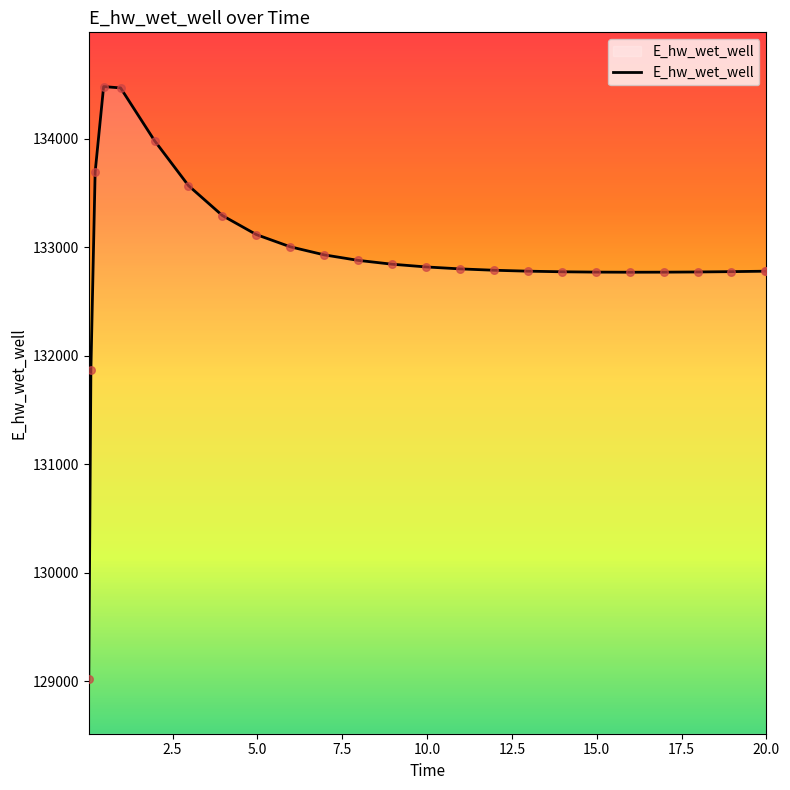

What is the smallest value displayed?

129015.8